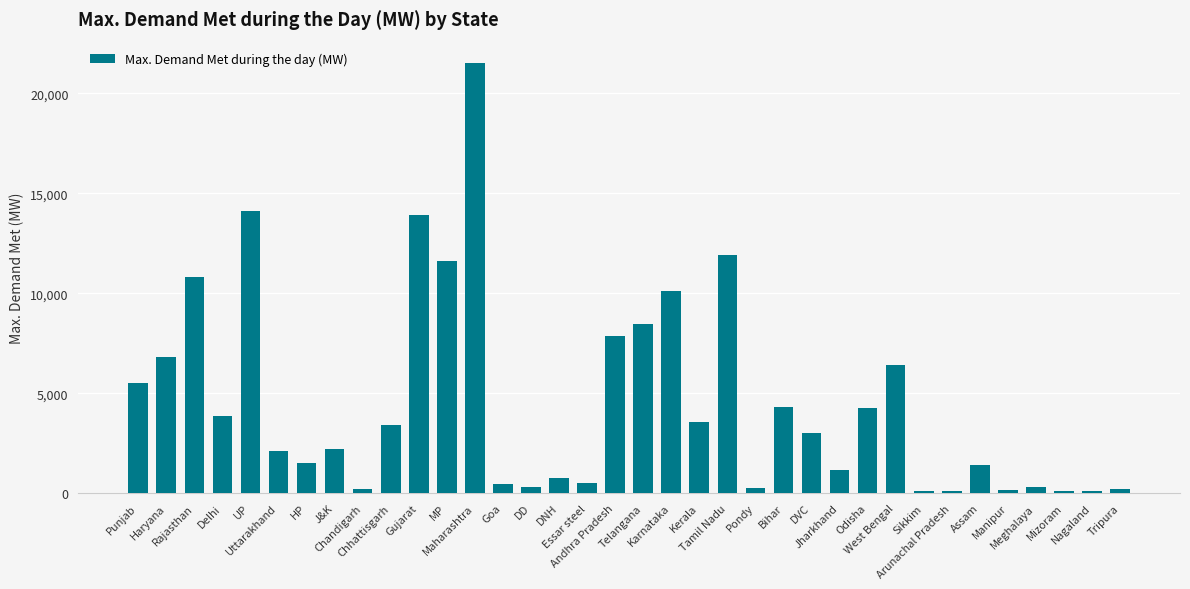

What is the difference between the maximum and minimum values?

21426